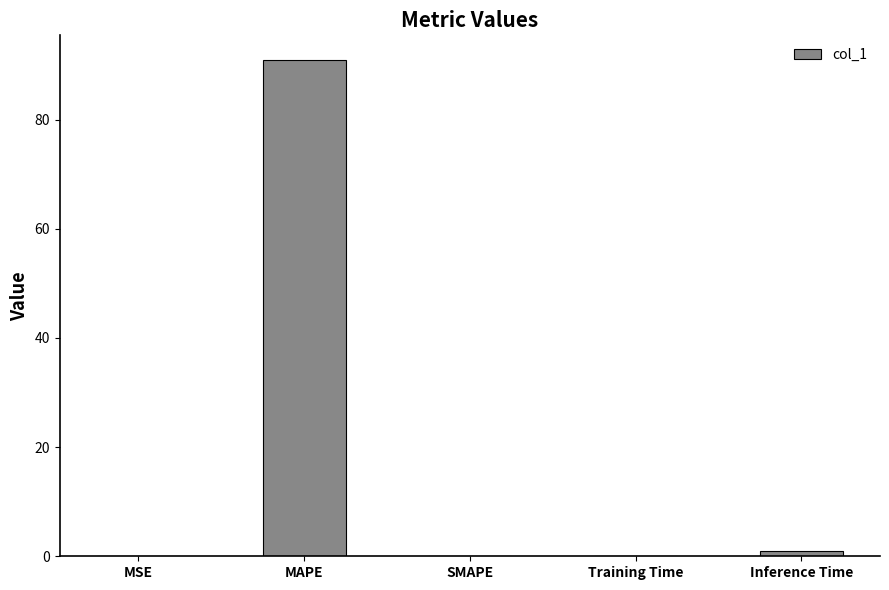

What is the sum of the values at MAPE and SMAPE?

90.9